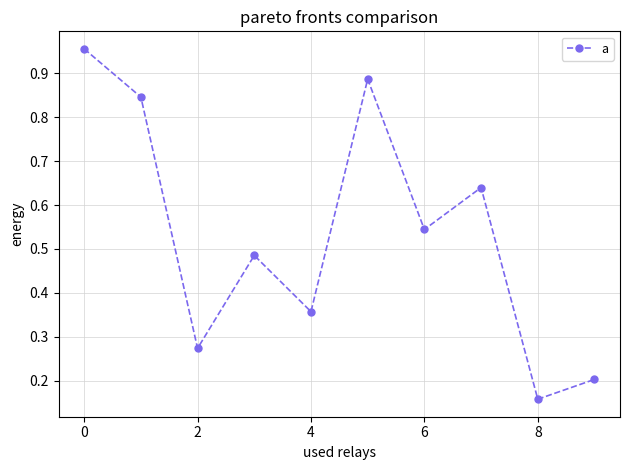

How many points are lower than both their immediate neighbors (excluding endpoints)?

4